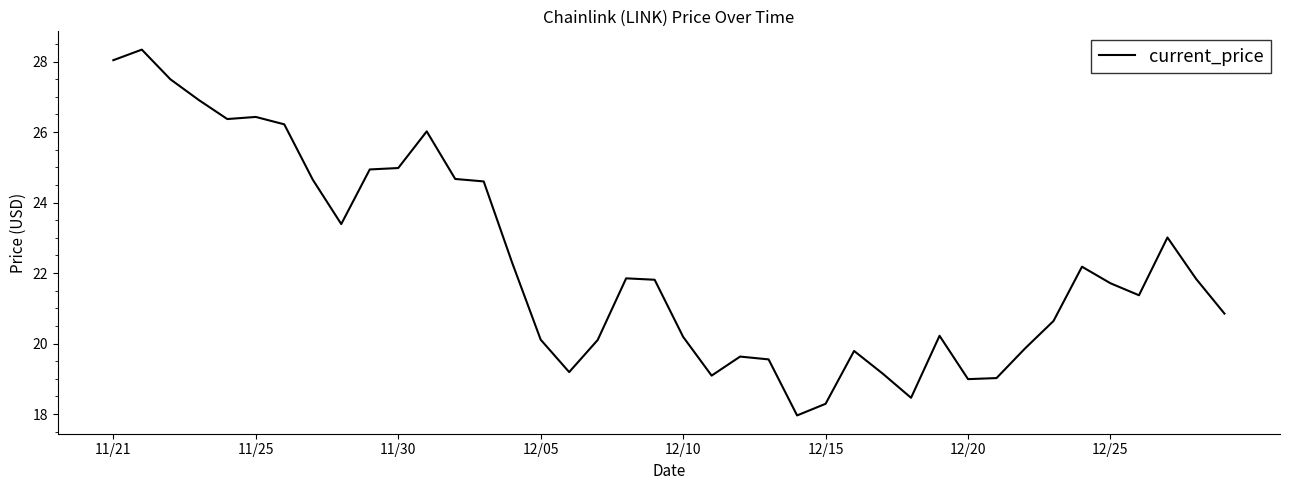

What is the difference between the maximum and minimum values?

10.4